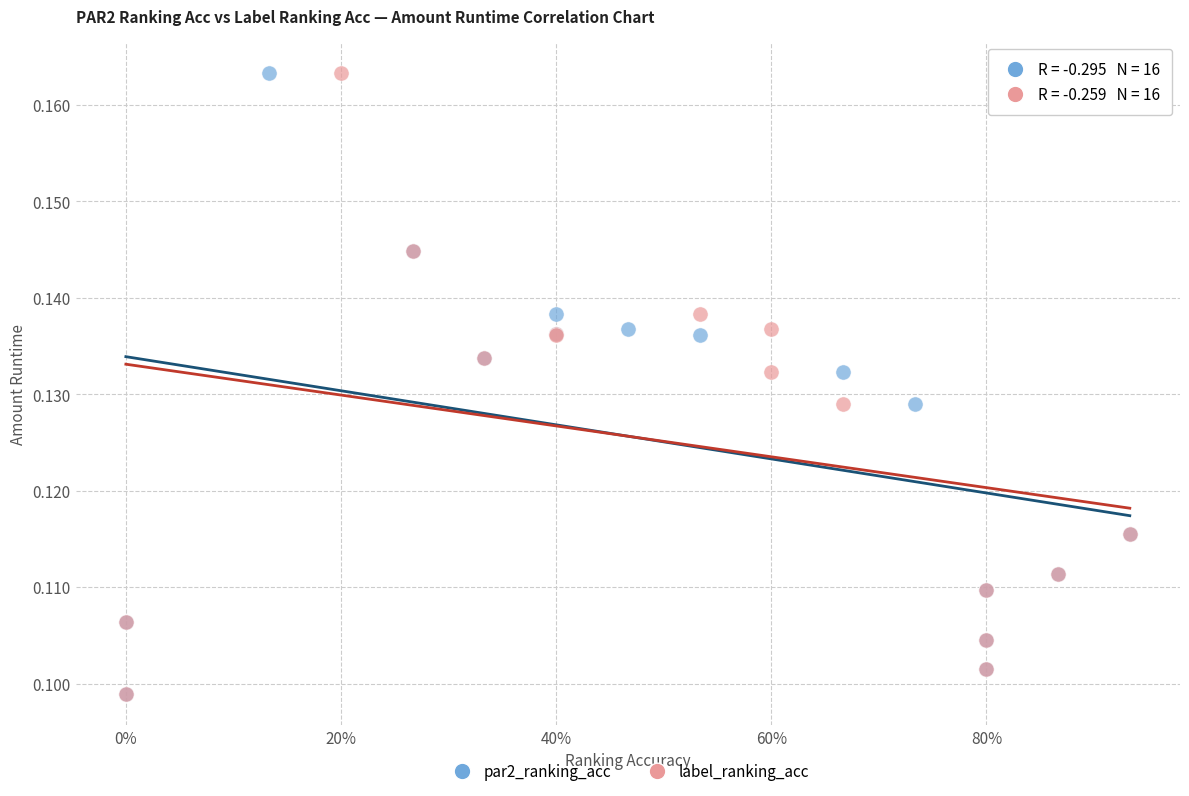

What are all the series names shown in the legend?

par2_ranking_acc, label_ranking_acc